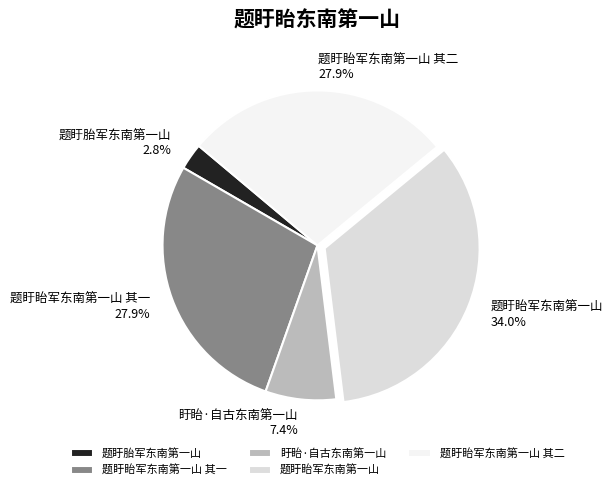

To the nearest percent, what is the combined percentage of 题盱胎军东南第一山 and 盱眙·自古东南第一山?

10%